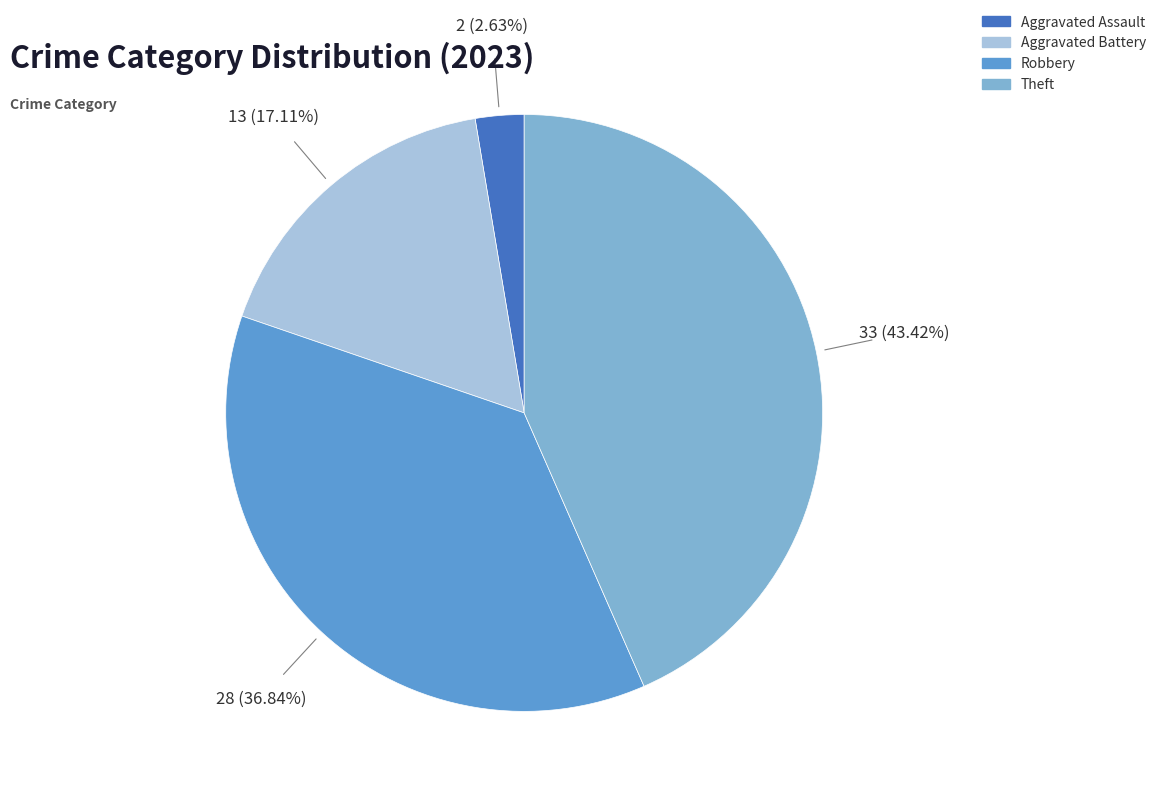

Does any single category account for the majority?

No